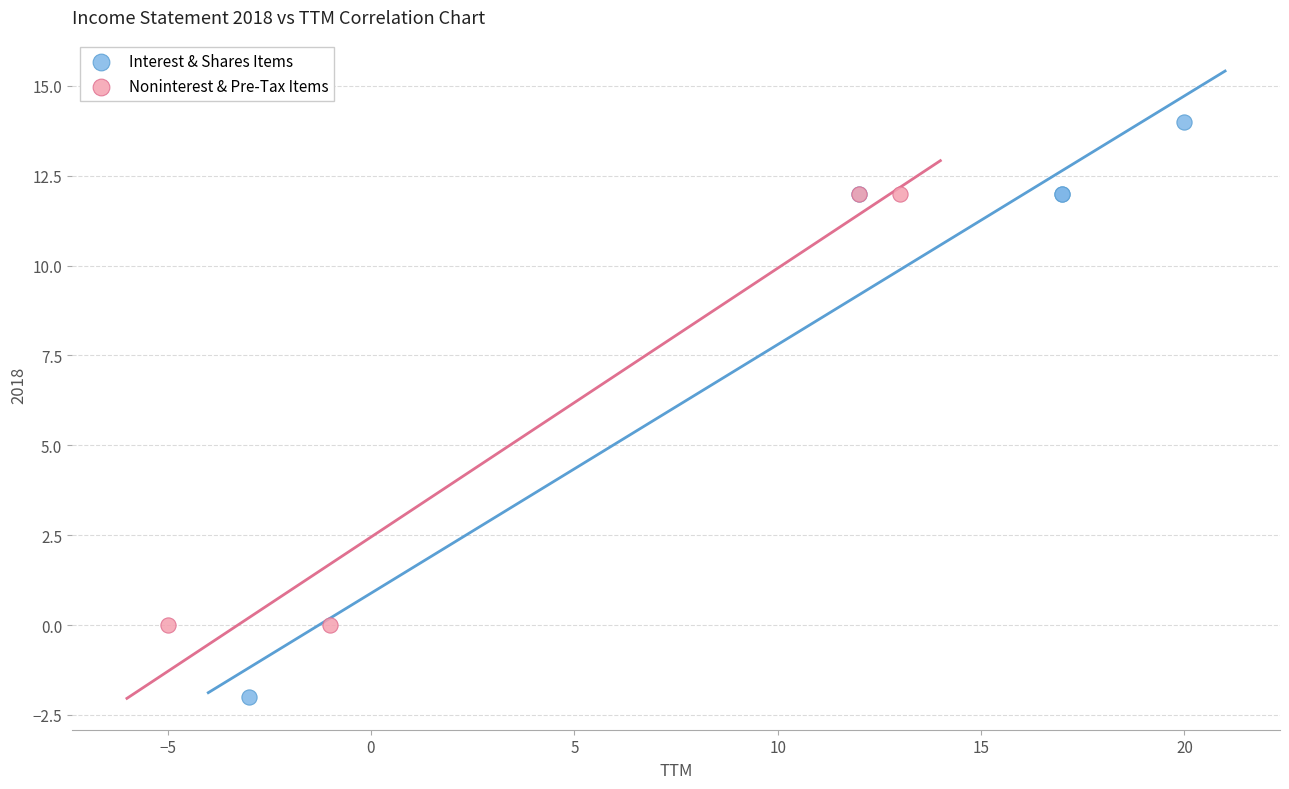

Which series contains the highest Y value?

Interest & Shares Items